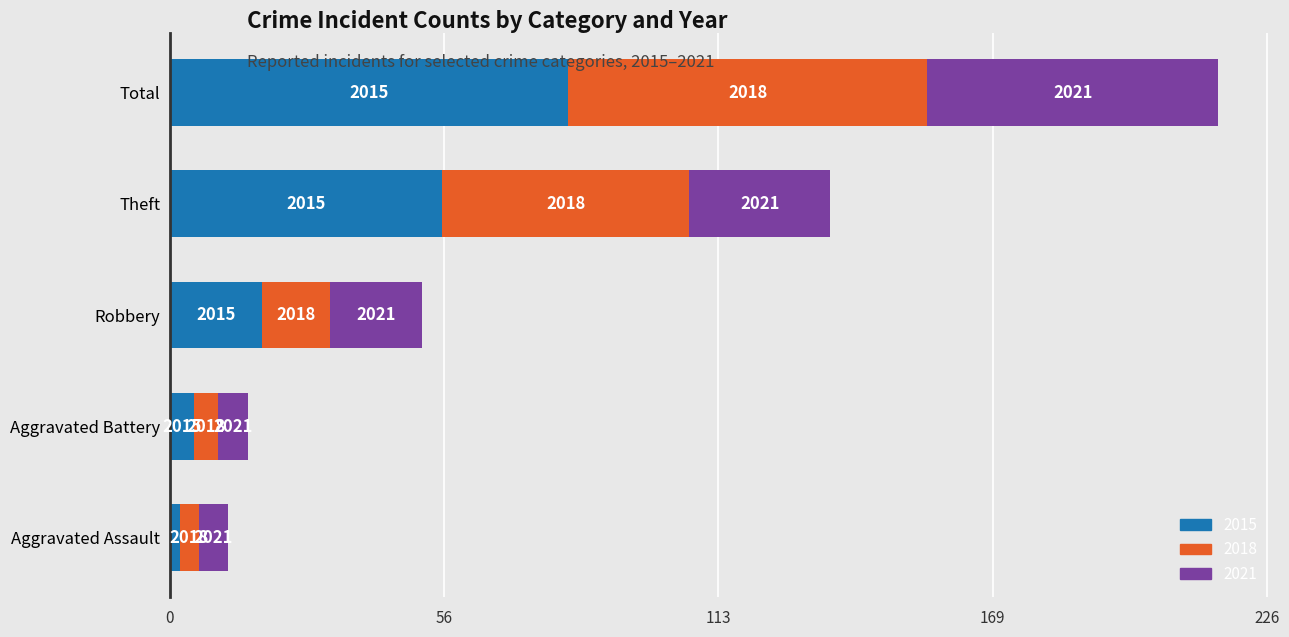

What are all the series names shown in the legend?

2015, 2018, 2021